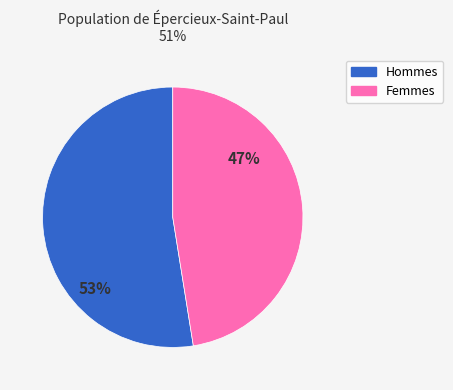

Does any single category account for the majority?

Yes